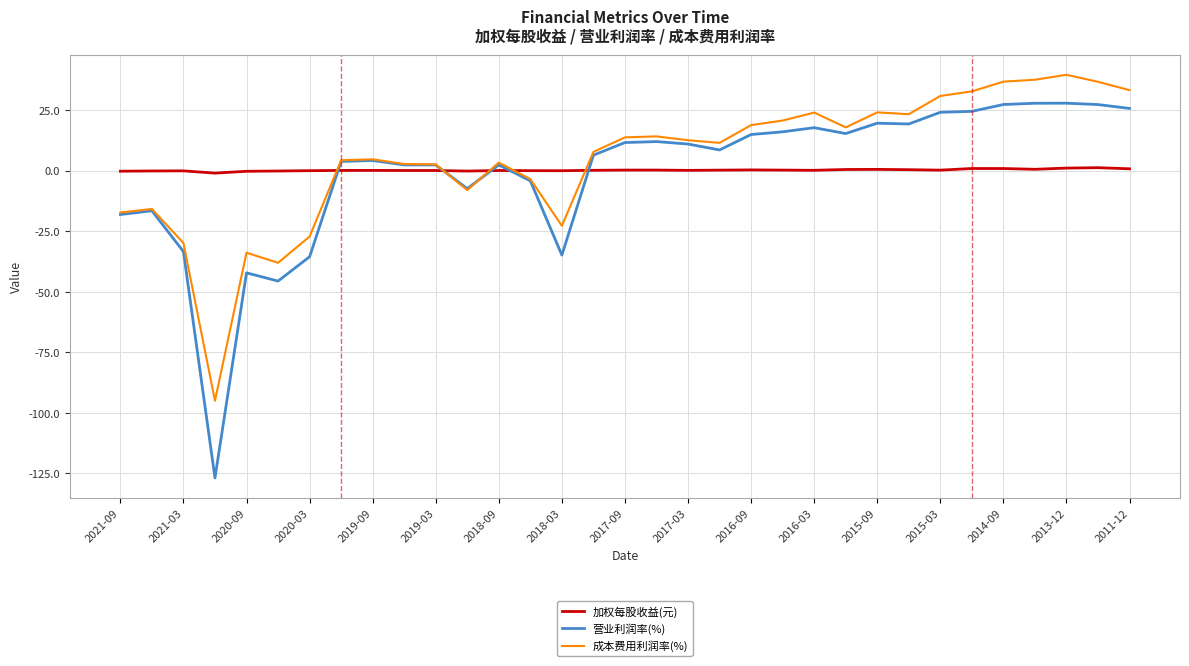

True or false: 成本费用利润率(%) and 加权每股收益(元) intersect in this chart.

True